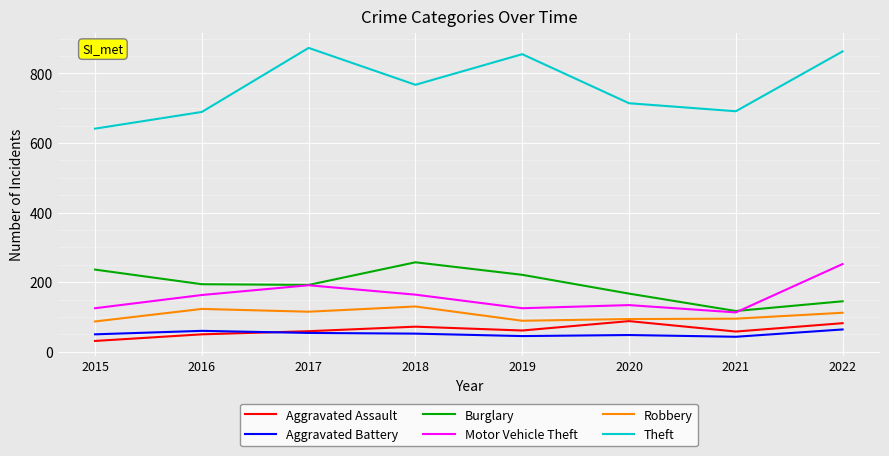

Where is the first local minimum for Robbery?

2017